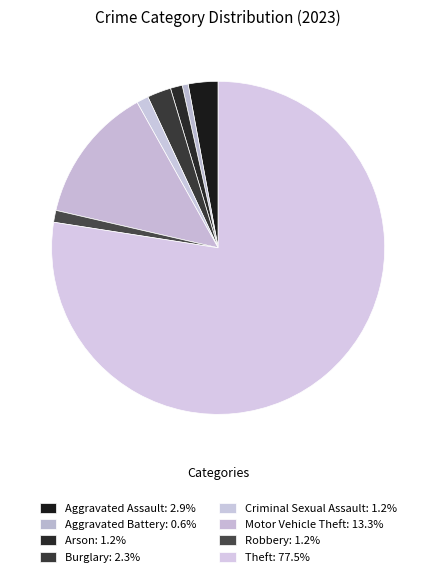

How many slices are in this pie chart?

8